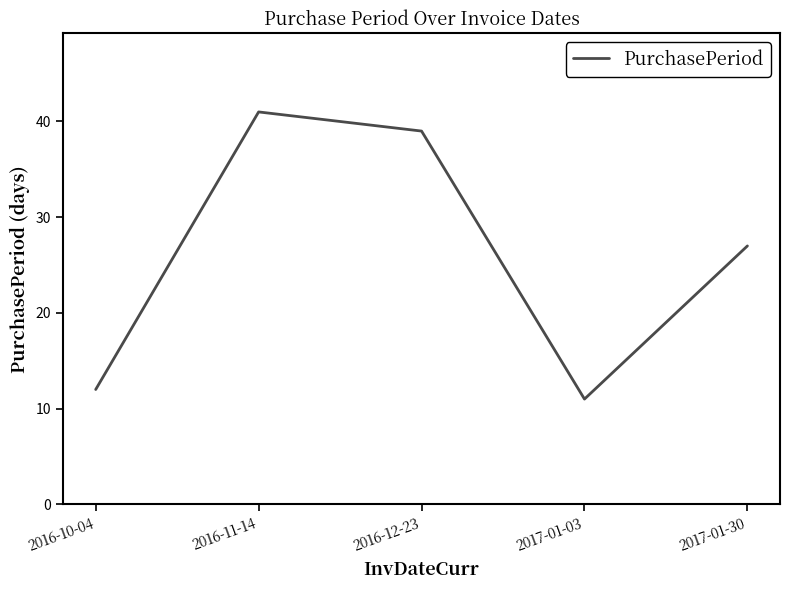

Is it true that the value at 2016-11-14 is 41?

True